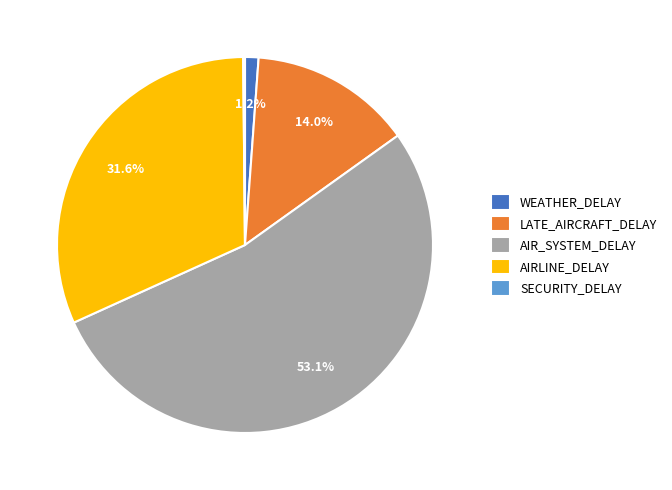

Which has a higher value, LATE_AIRCRAFT_DELAY or WEATHER_DELAY?

LATE_AIRCRAFT_DELAY